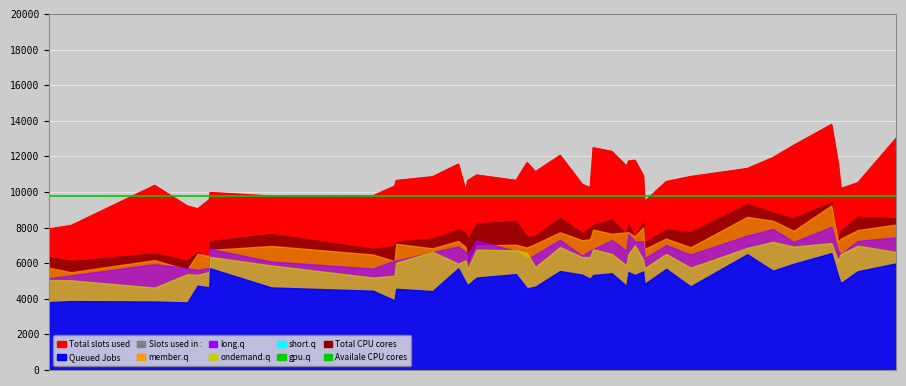

How many values in the long.q series exceed 6682?

19